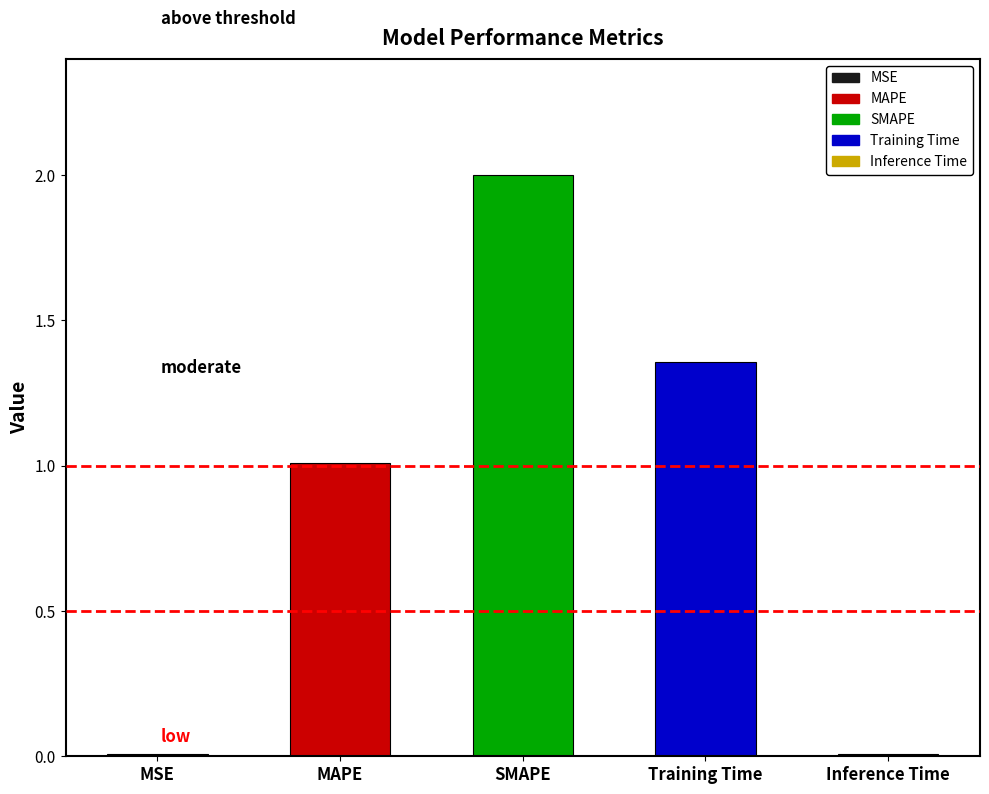

What is the label of the 2nd bar from the right?

Training Time